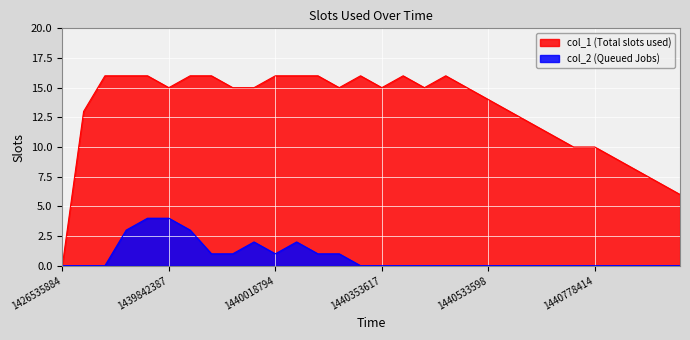

What is the difference between the maximum and second lowest values in the col_2 series?

4